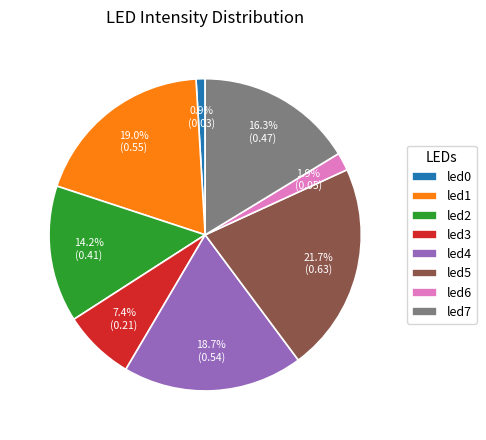

To the nearest percent, what is the combined percentage of led2 and led4?

33%